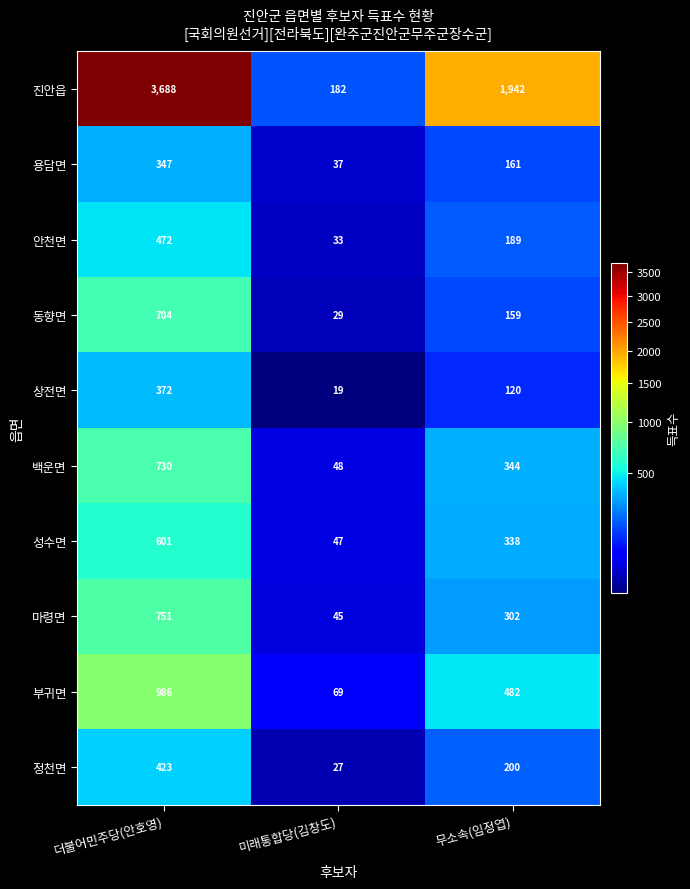

Reading right to left, what are all the values shown in this chart?

진안읍: 무소속(임정엽)=1942	미래통합당(김창도)=182	더불어민주당(안호영)=3688
용담면: 무소속(임정엽)=161	미래통합당(김창도)=37	더불어민주당(안호영)=347
안천면: 무소속(임정엽)=189	미래통합당(김창도)=33	더불어민주당(안호영)=472
동향면: 무소속(임정엽)=159	미래통합당(김창도)=29	더불어민주당(안호영)=704
상전면: 무소속(임정엽)=120	미래통합당(김창도)=19	더불어민주당(안호영)=372
백운면: 무소속(임정엽)=344	미래통합당(김창도)=48	더불어민주당(안호영)=730
성수면: 무소속(임정엽)=338	미래통합당(김창도)=47	더불어민주당(안호영)=601
마령면: 무소속(임정엽)=302	미래통합당(김창도)=45	더불어민주당(안호영)=751
부귀면: 무소속(임정엽)=482	미래통합당(김창도)=69	더불어민주당(안호영)=986
정천면: 무소속(임정엽)=200	미래통합당(김창도)=27	더불어민주당(안호영)=423